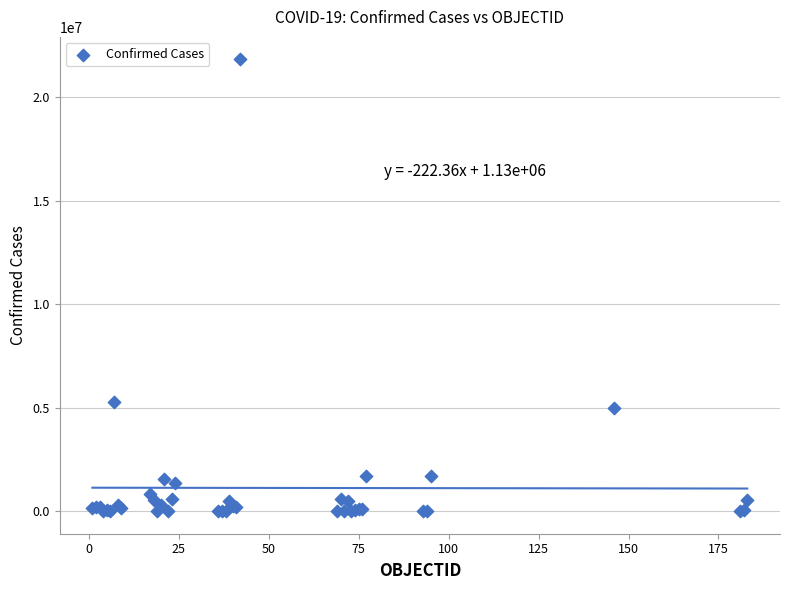

What Y value in the scatter plot is closest to 10906738?

5288807